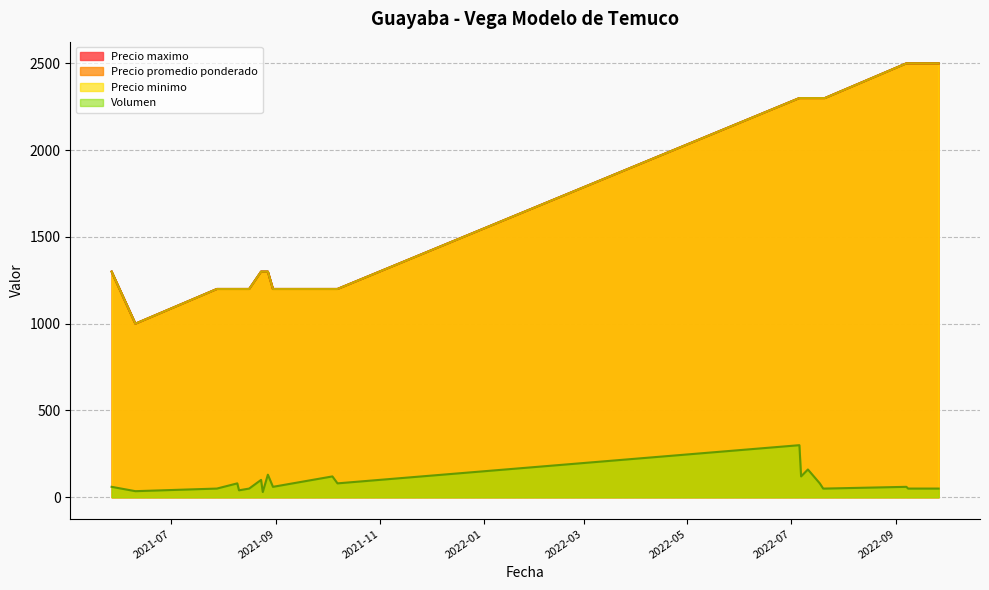

Which series has the largest range (max minus min)?

Precio minimo